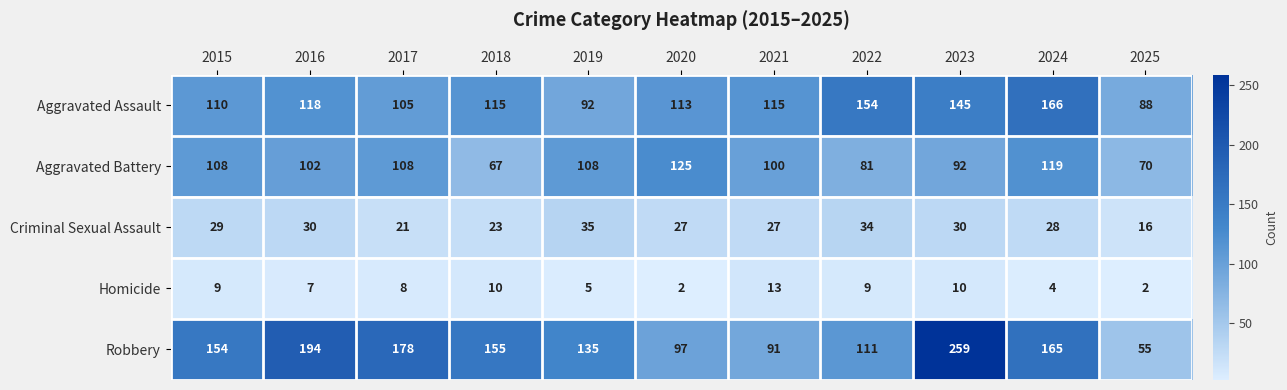

How many series are shown in this chart?

5